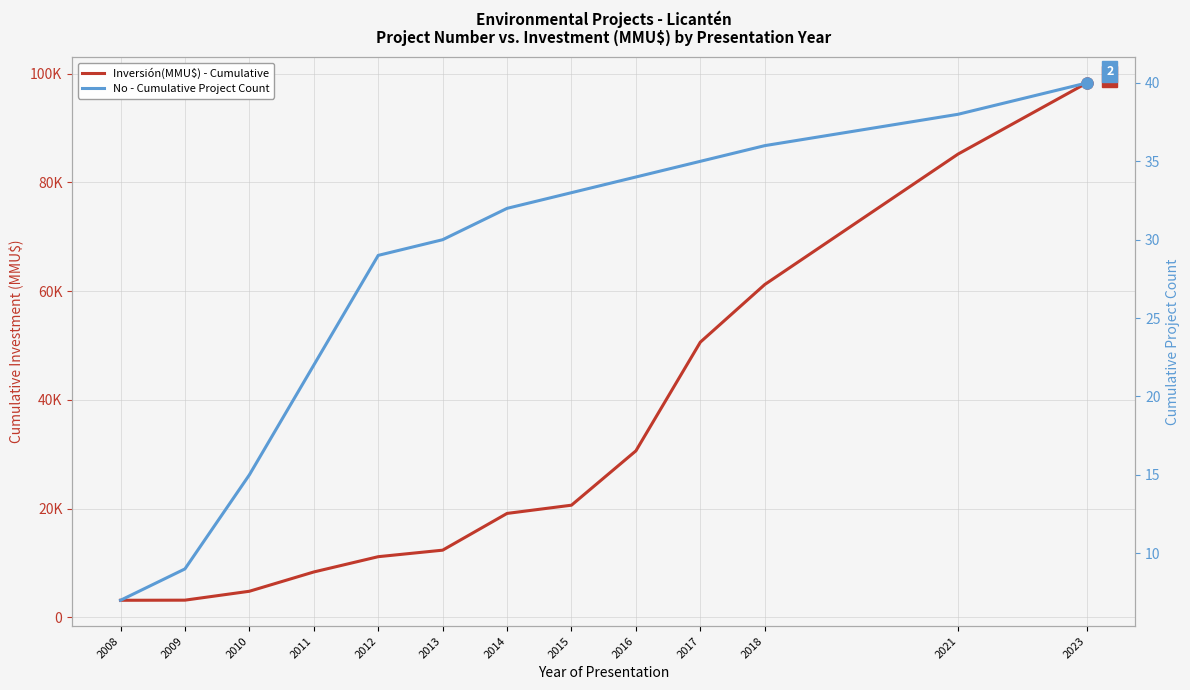

What are all the series names shown in the legend?

Inversión(MMU$) - Cumulative, No - Cumulative Project Count